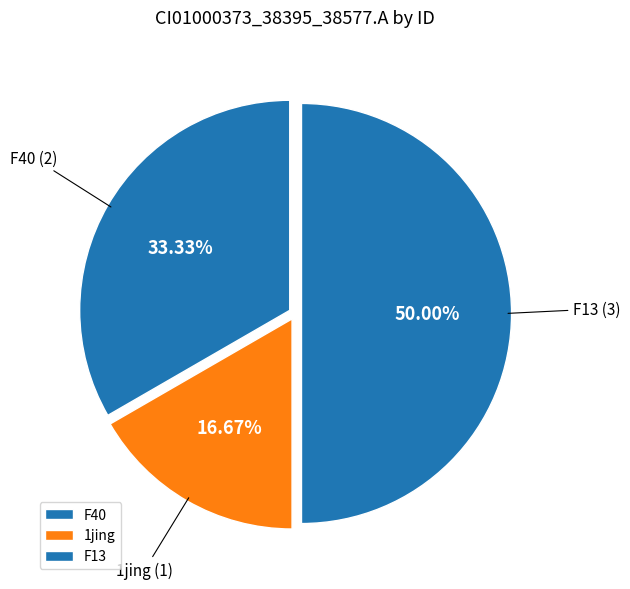

Do F13 and 1jing together represent more than half of the pie?

Yes